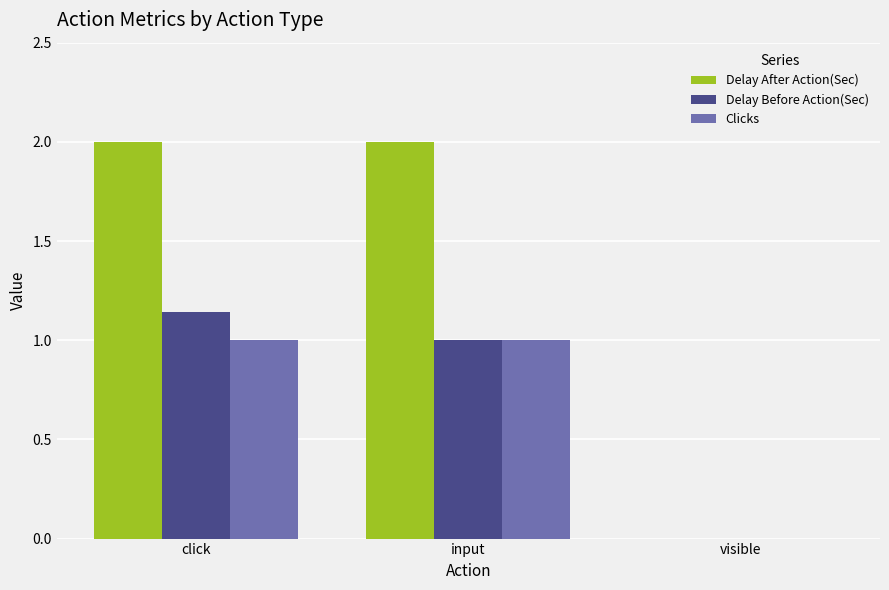

What is the sum of the Clicks values at input and visible?

1.0